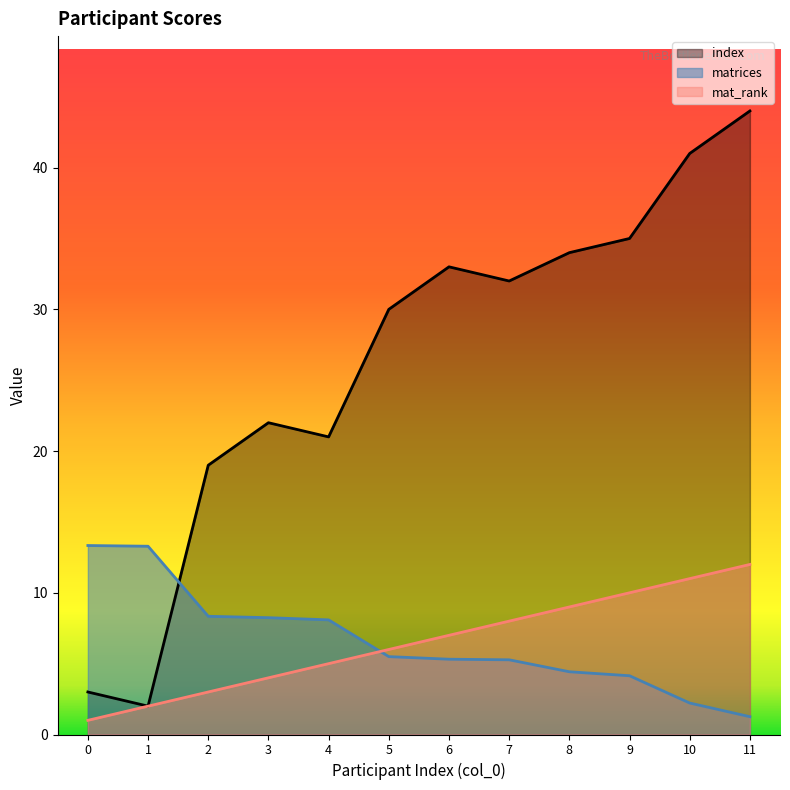

What is the approximate value of matrices at 8?

4.4